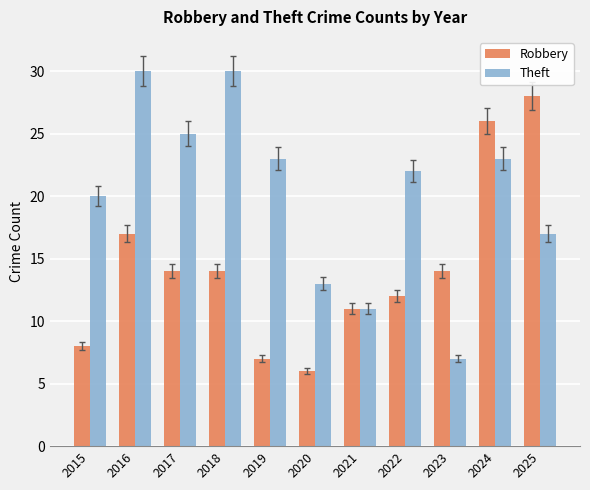

How many distinct data groups are displayed?

2